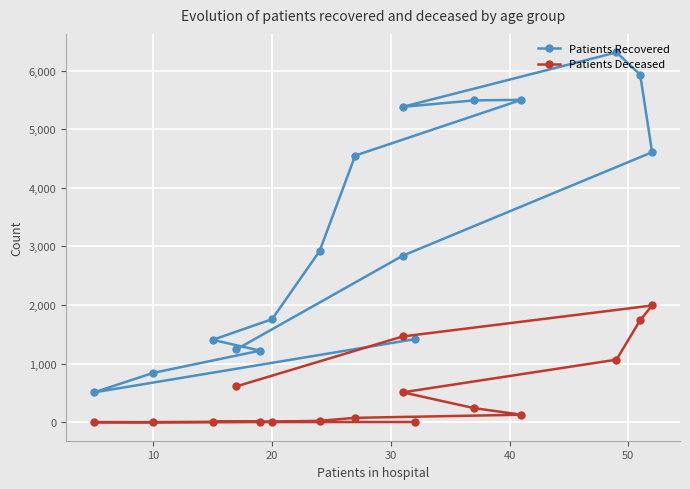

Does the chart display data point markers on the line(s)?

Yes